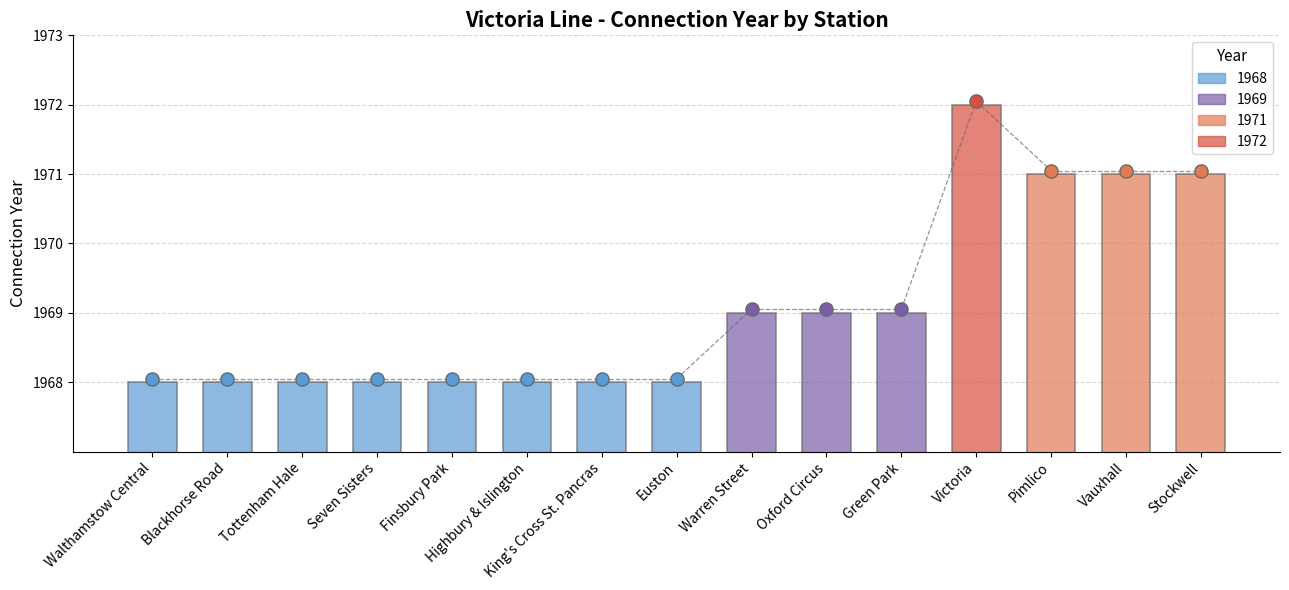

What is the change in value from Oxford Circus to Vauxhall?

+2